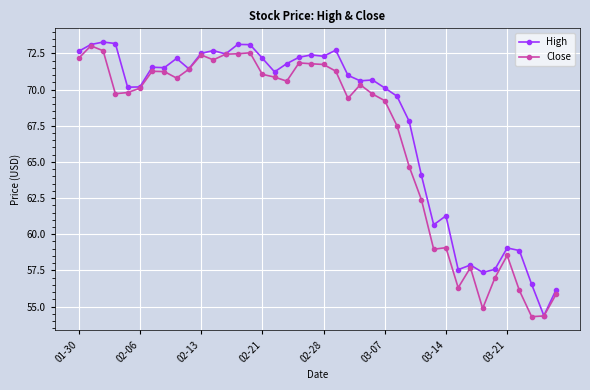

What is the lowest value of the Close series?

54.3